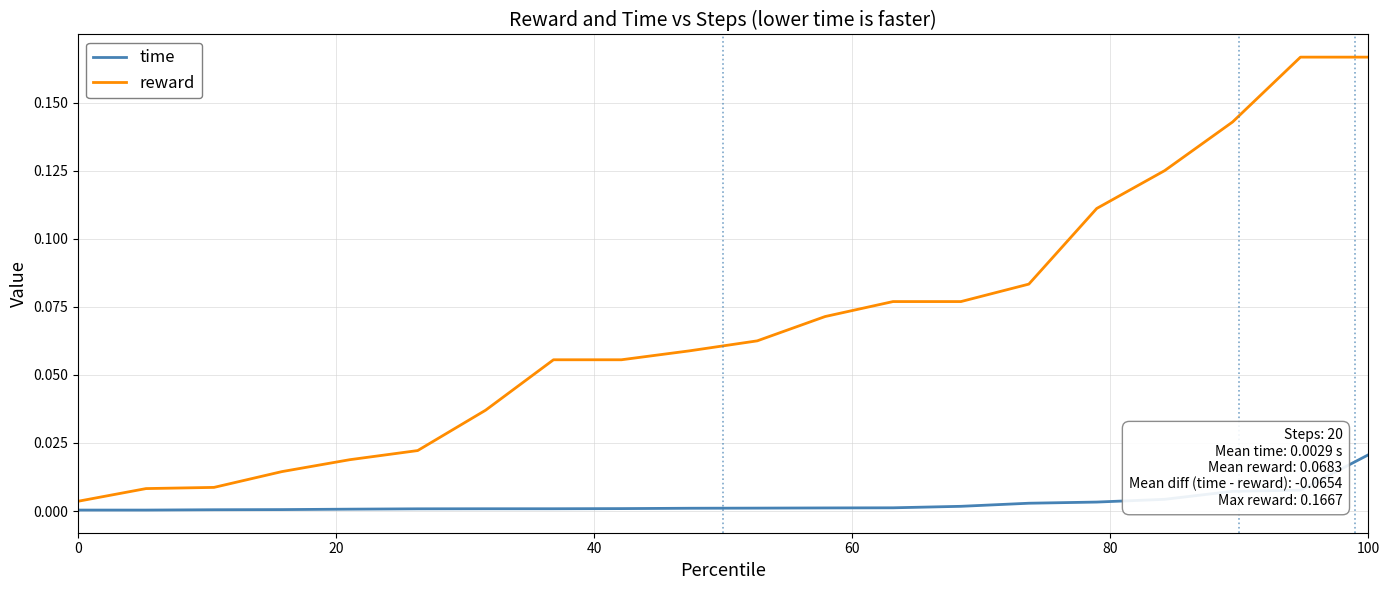

Which series has the largest total across all categories?

reward